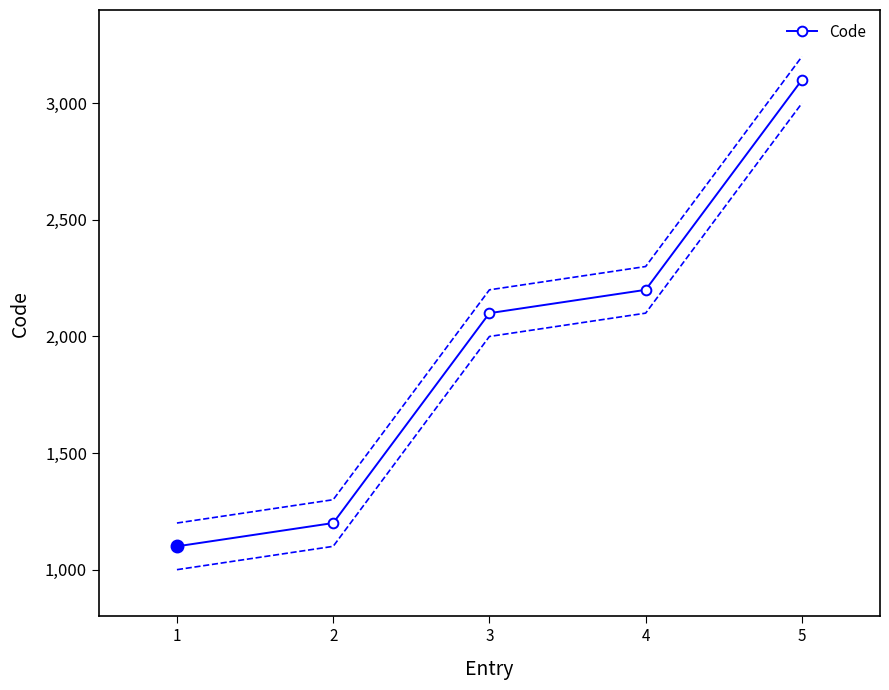

What value does the data have at 5, to the nearest 100?

3100